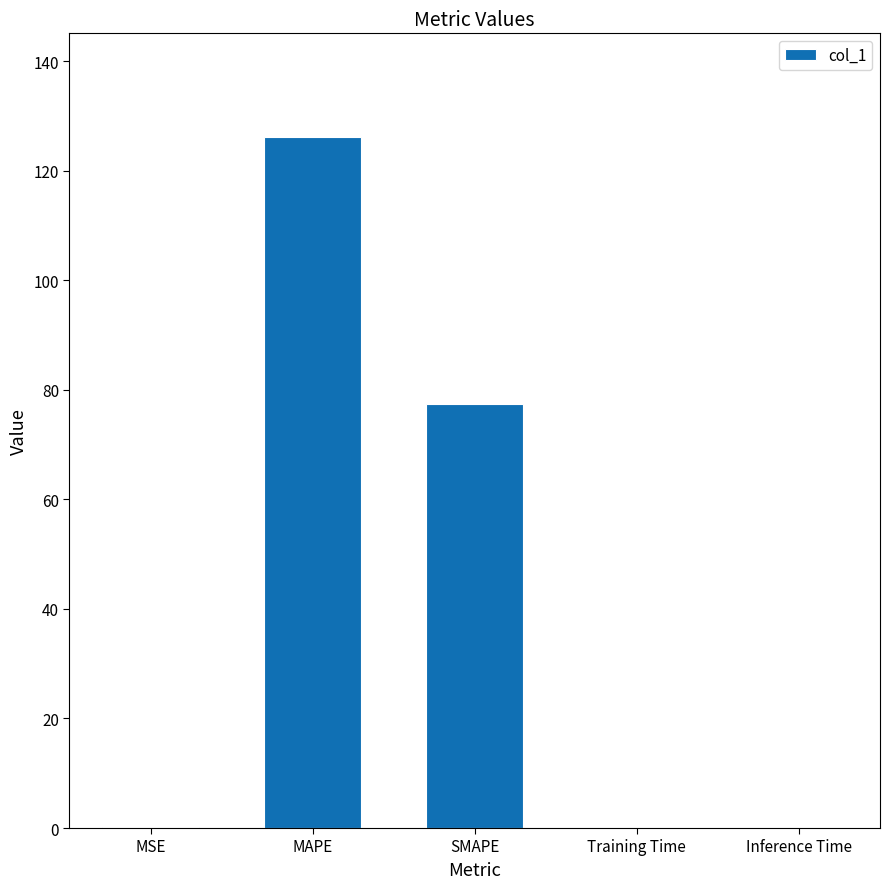

What is the approximate value at Training Time?

0.1